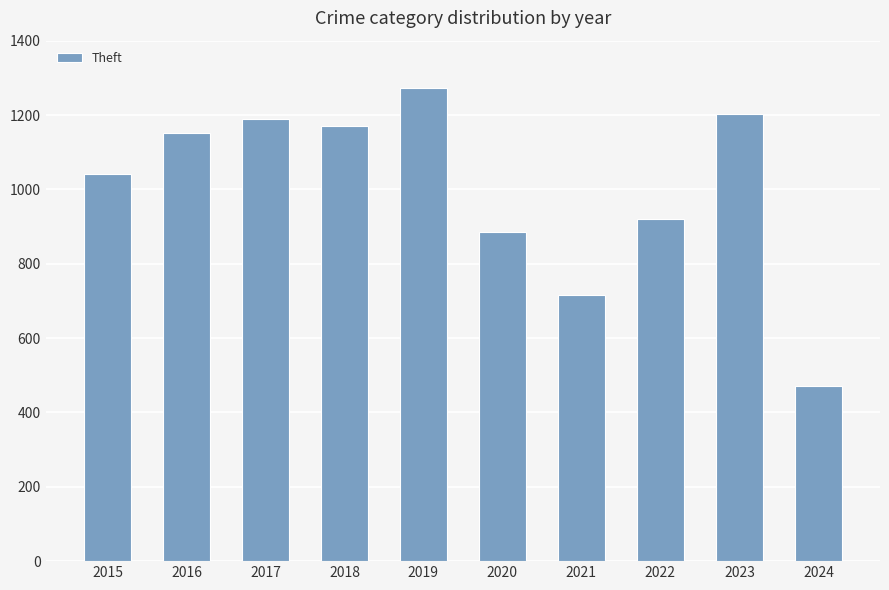

List the labels in order of value, smallest first.

2024, 2021, 2020, 2022, 2015, 2016, 2018, 2017, 2023, 2019